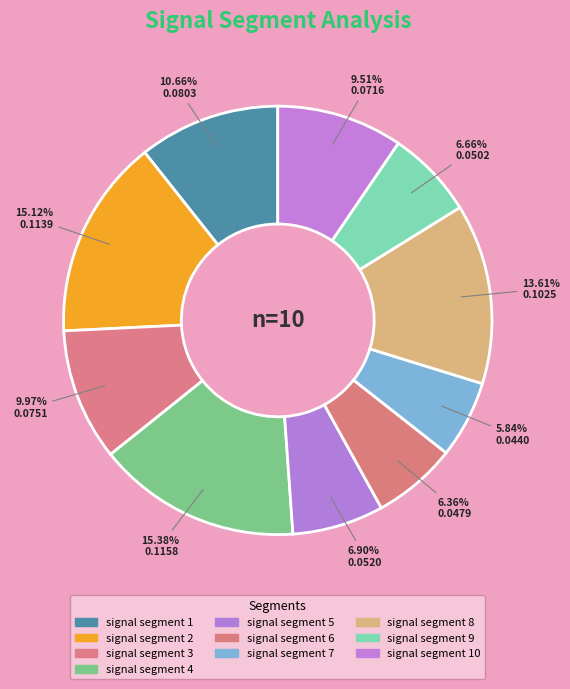

To the nearest percent, what is the average slice percentage?

10%